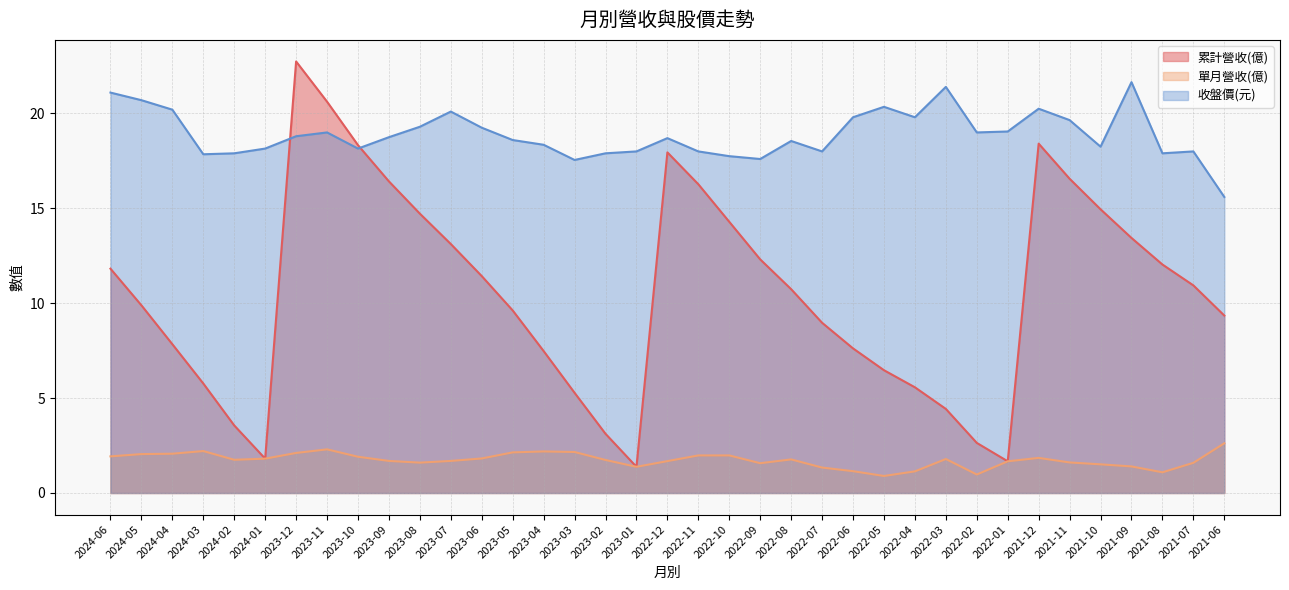

What is the label of the 19th point from the left?

2022-12